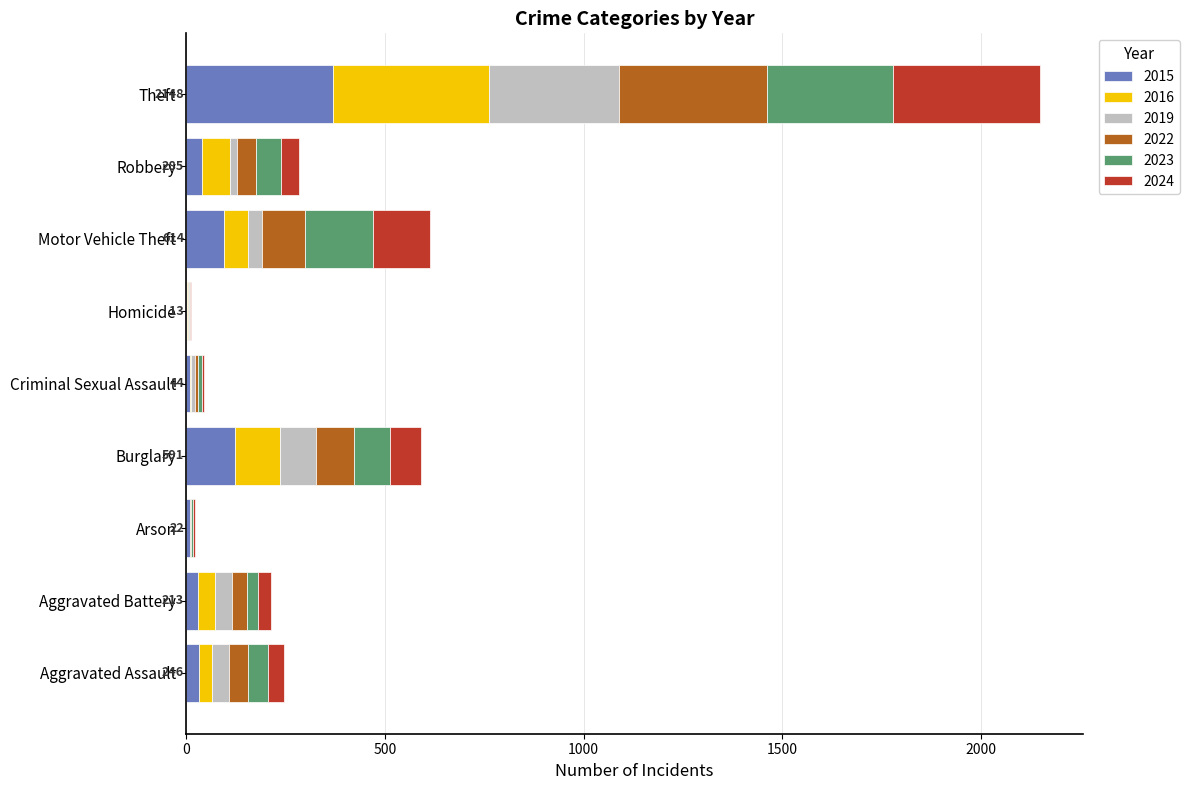

At which category is the sum across all series the highest?

Theft